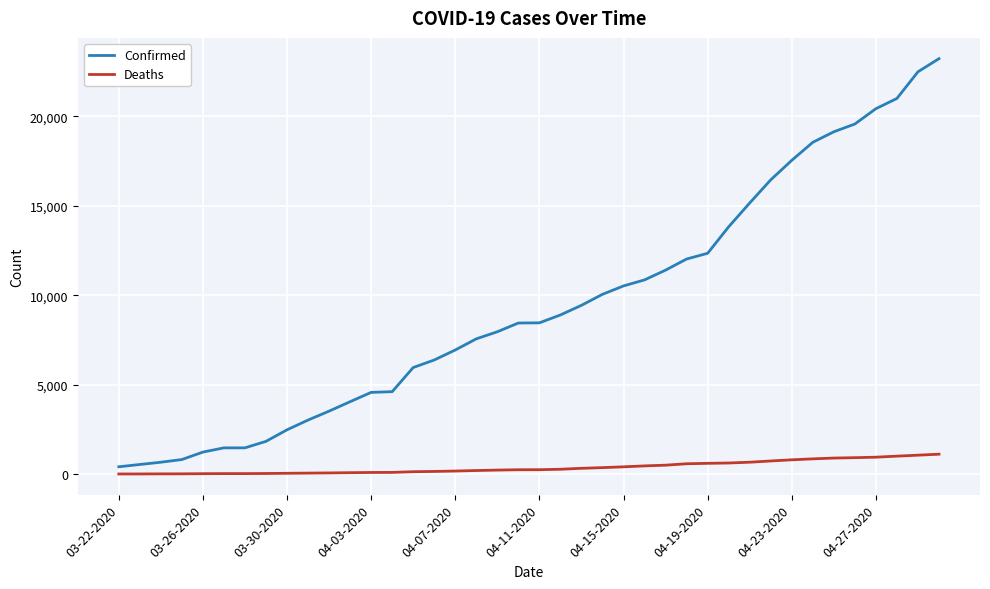

True or false: Confirmed and Deaths cross at least once.

False